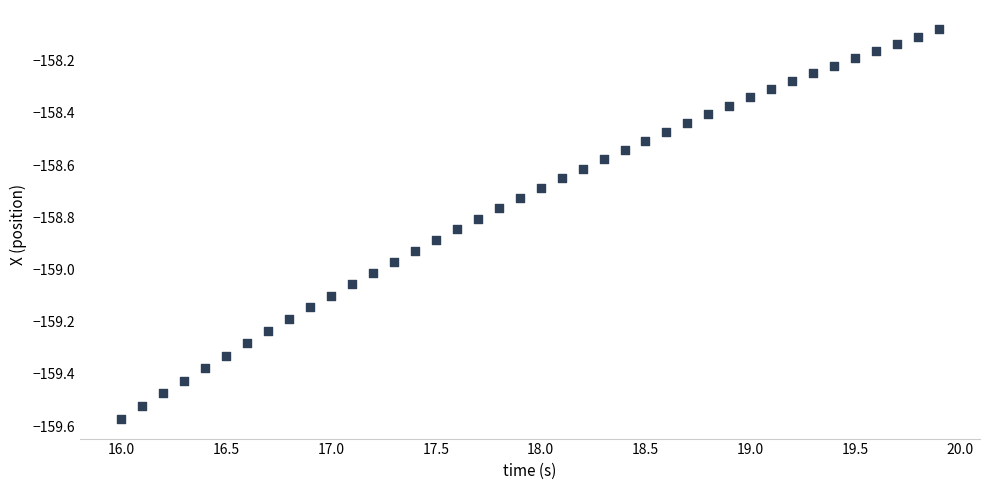

What is the range of Y values (max minus min)?

1.5